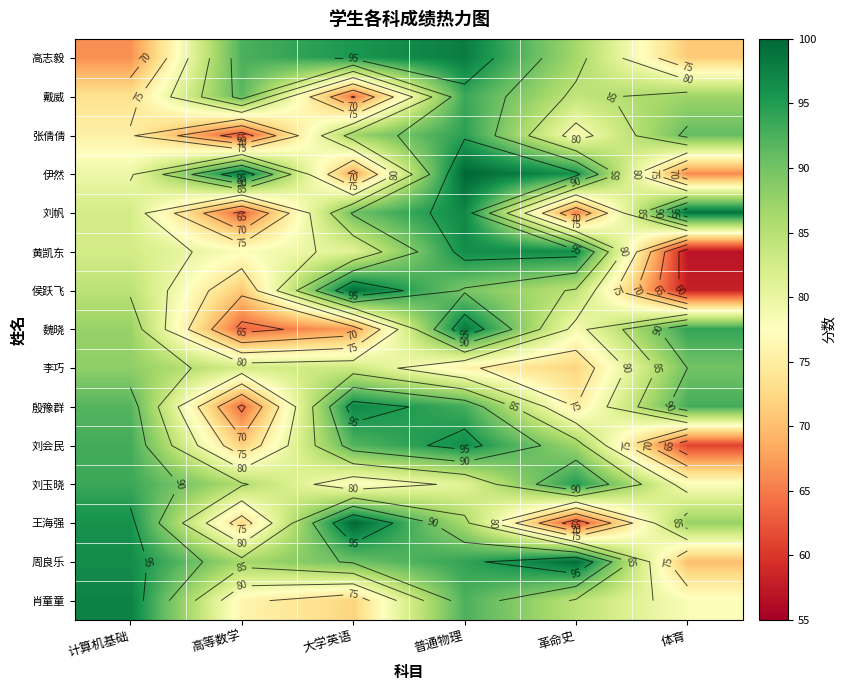

At which category is the sum across all series the highest?

普通物理